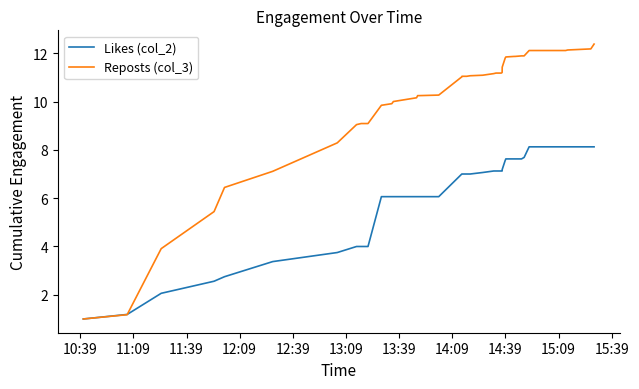

List the series in order of their peak value, highest first.

Reposts (col_3), Likes (col_2)